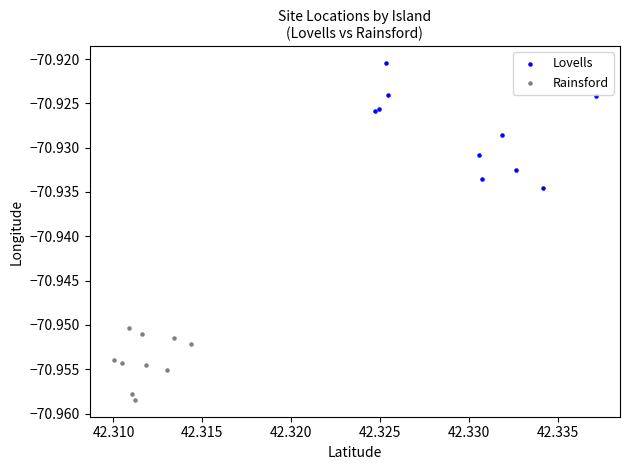

Which series has the widest spread of Y values?

Lovells